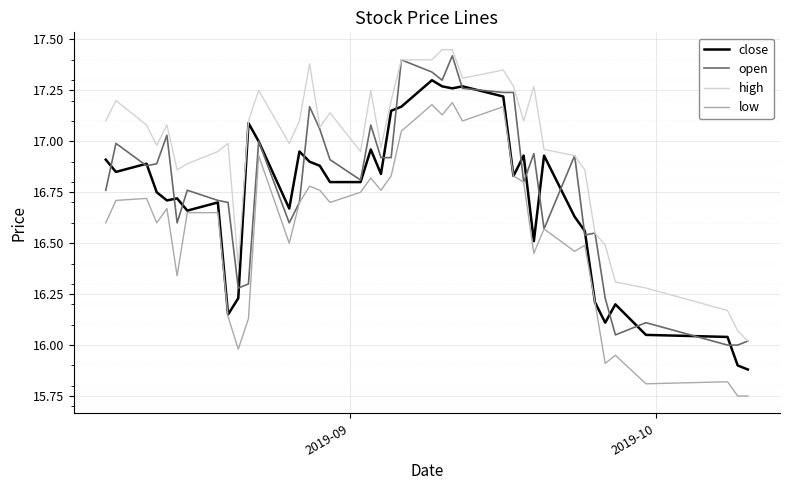

True or false: high and low intersect in this chart.

False